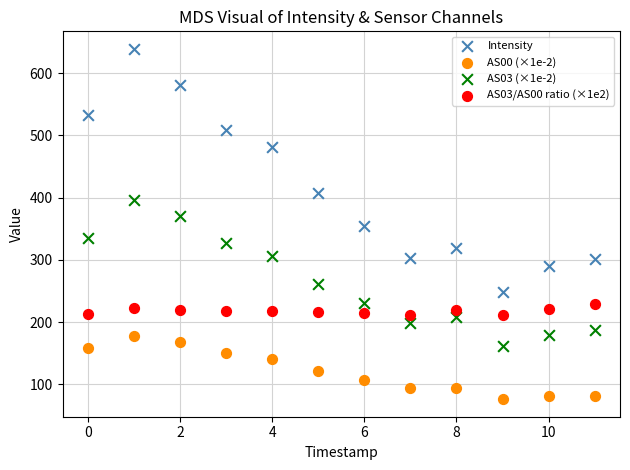

What are all the series names shown in the legend?

Intensity, AS00 (×1e-2), AS03 (×1e-2), AS03/AS00 ratio (×1e2)